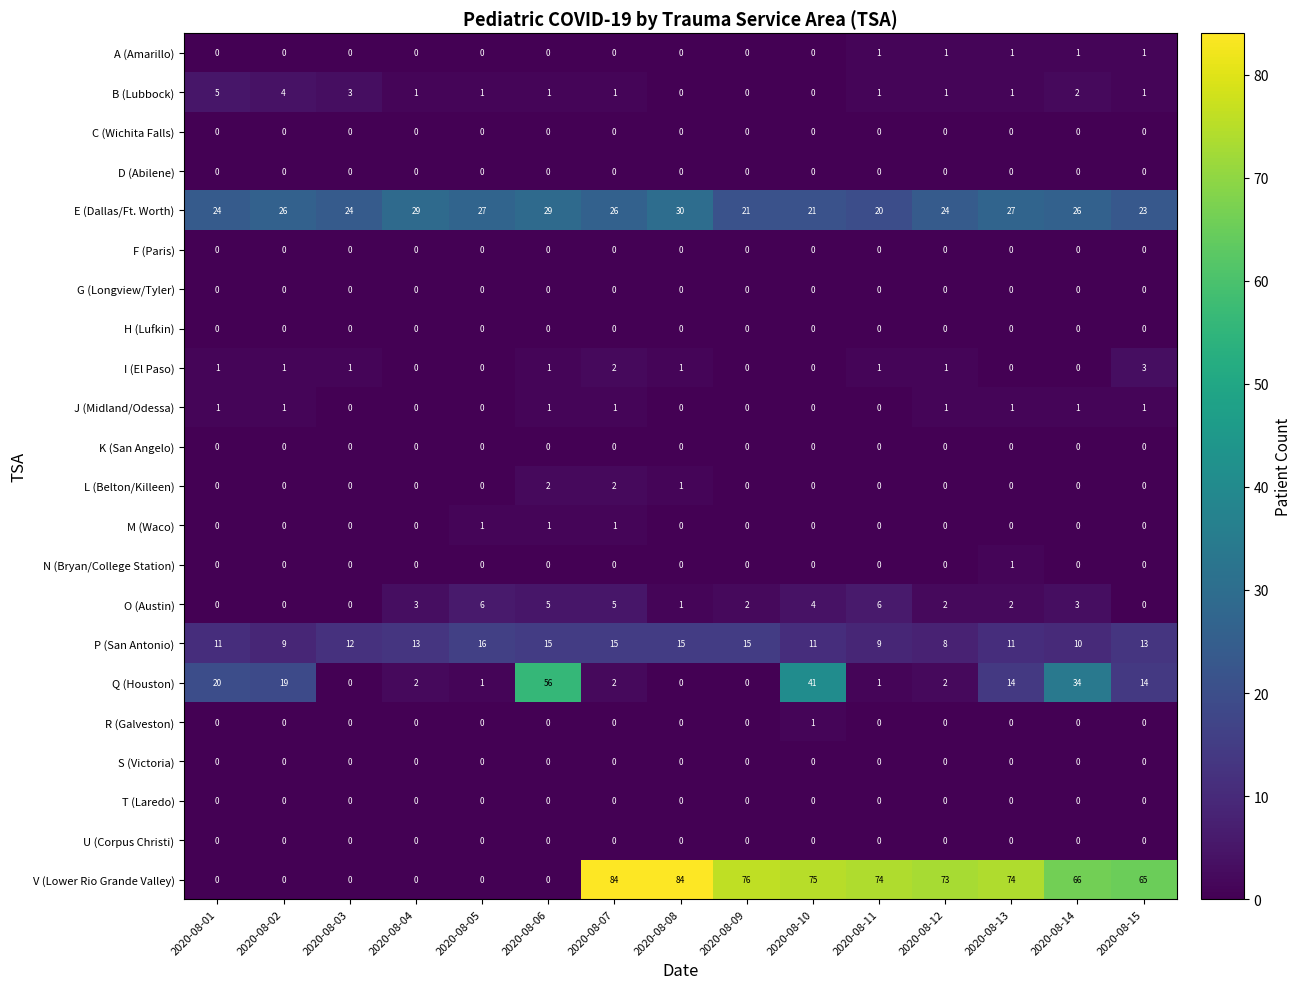

Is it true that I (El Paso) equals -1 at 2020-08-09?

False